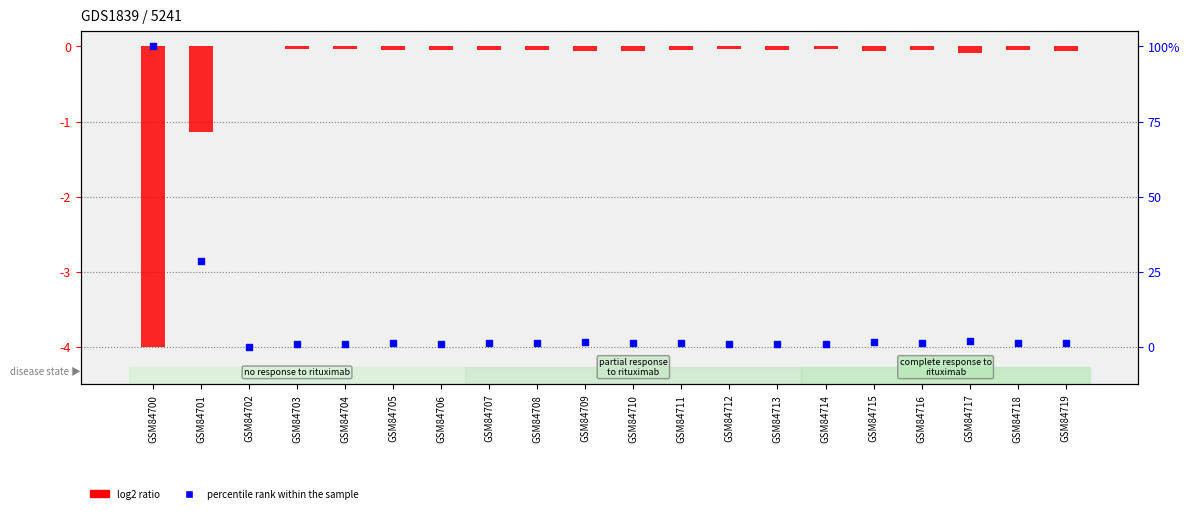

What is the total value across all series at GSM84716?

1.3